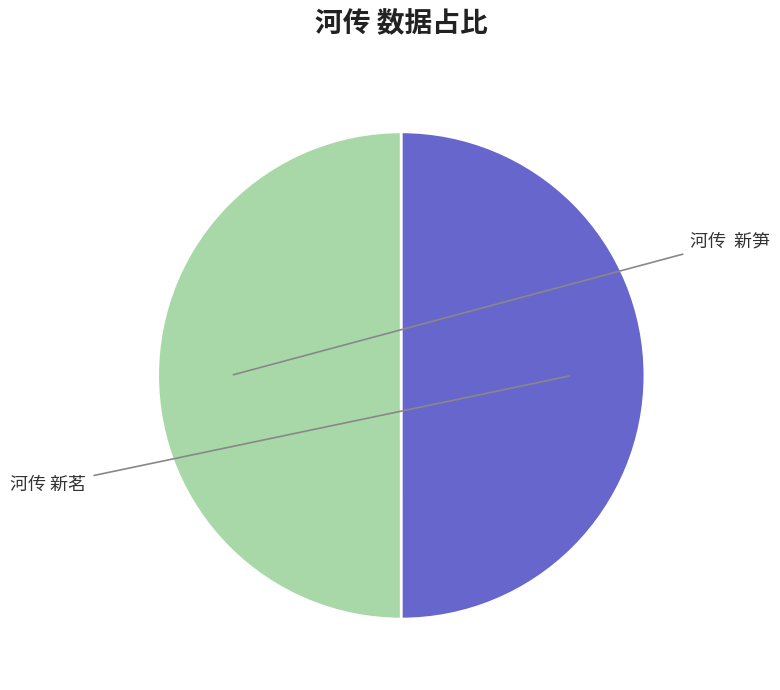

What percentage is NOT represented by 河传 新茗?

50.0%